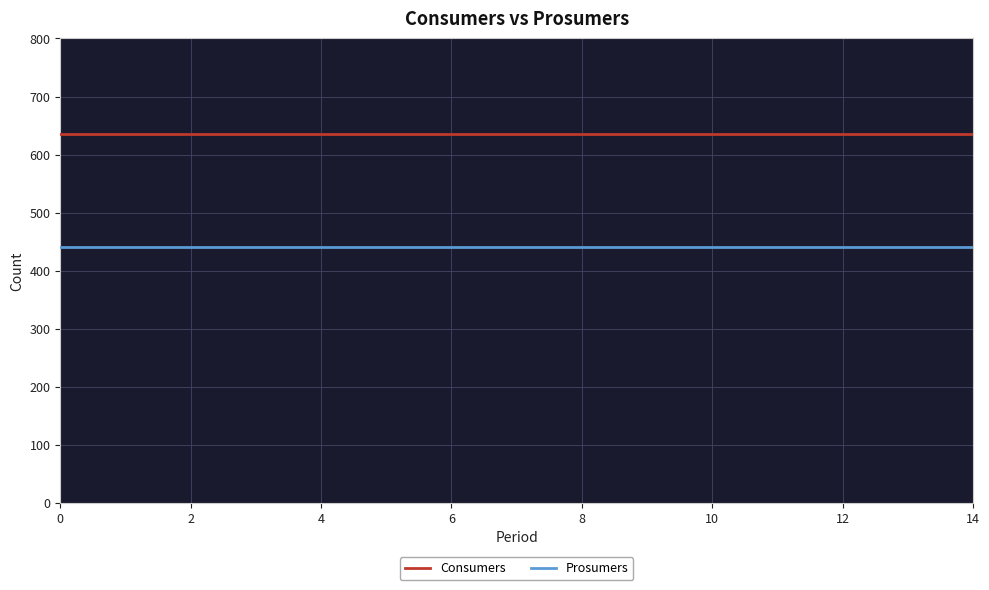

Which series has the largest total across all categories?

Consumers